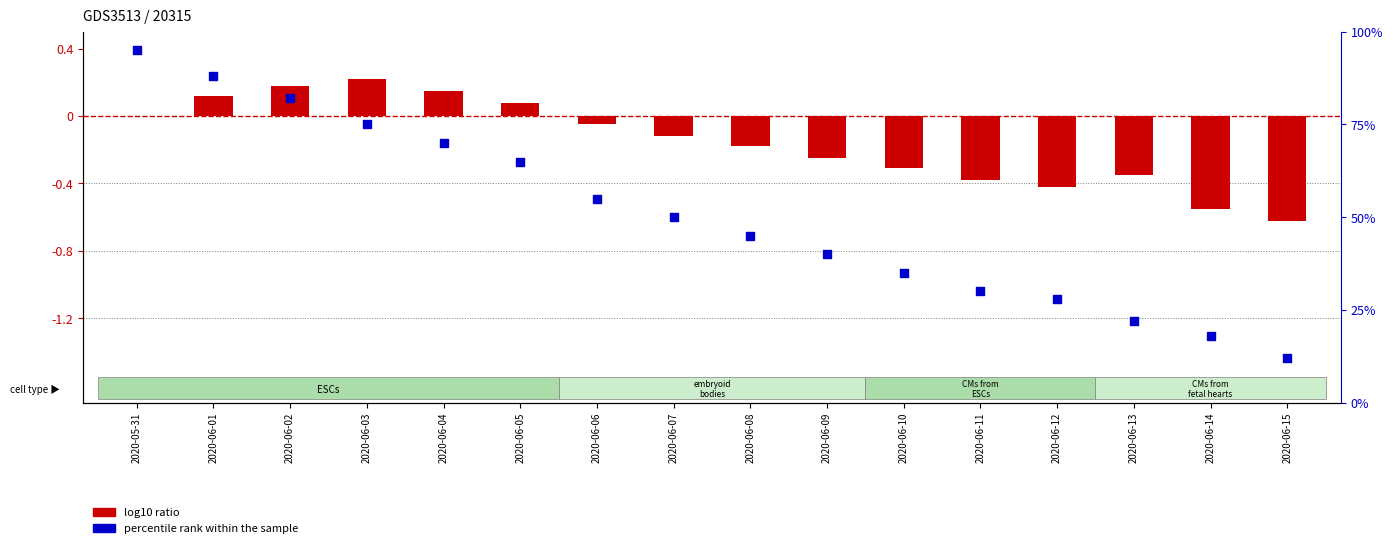

Which series has the widest spread of Y values?

percentile rank within the sample